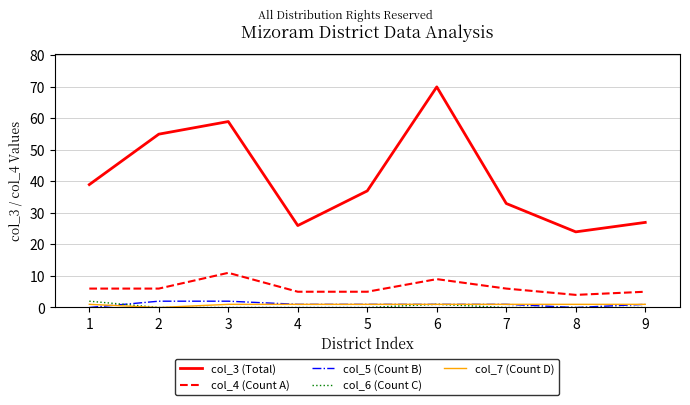

Does the chart display data point markers on the line(s)?

No